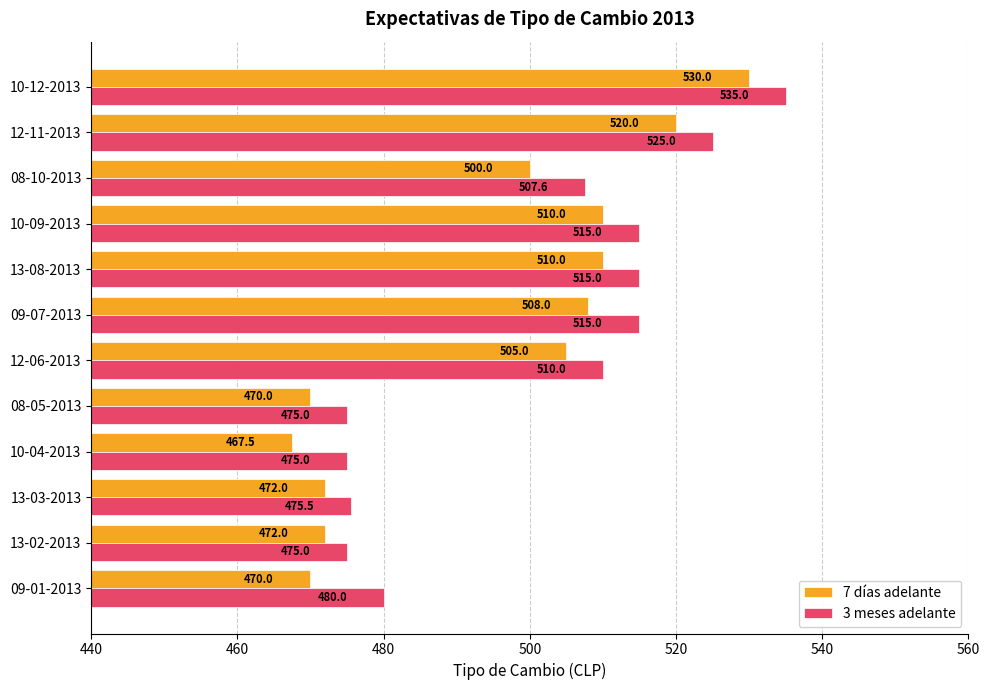

What is the total value across all series at 13-08-2013?

1025.0